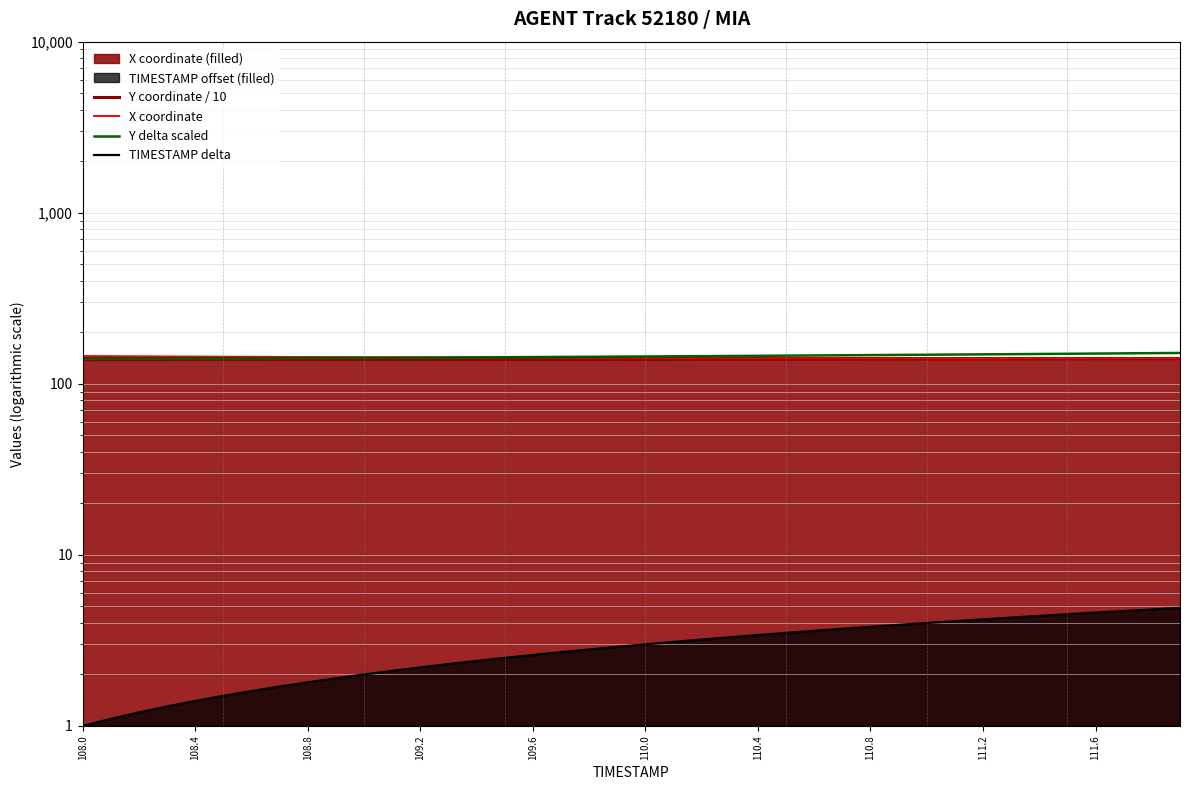

True or false: Y delta scaled and Y coordinate / 10 cross at least once.

False